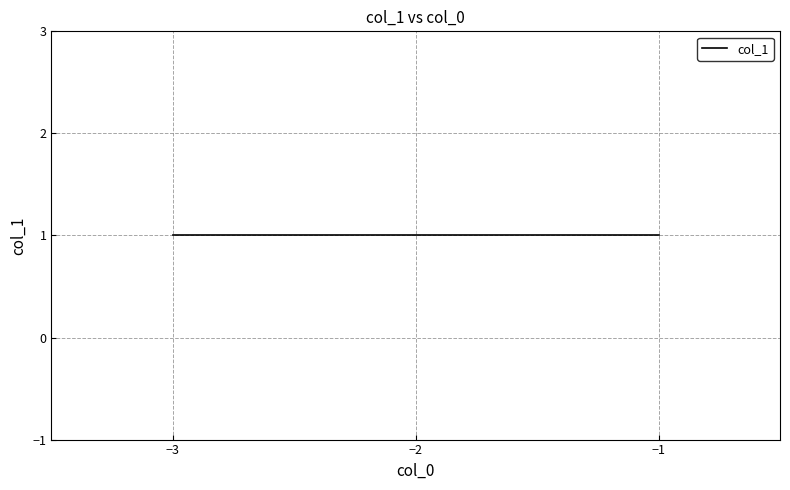

How many distinct data groups are displayed?

1